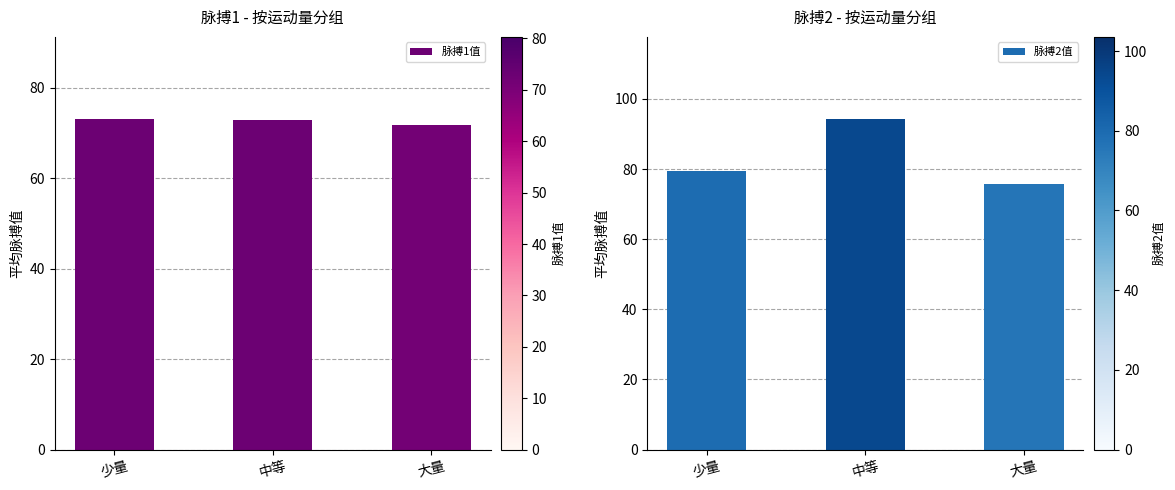

The 脉搏1值 series shows 71.7 at 大量. True or false?

True